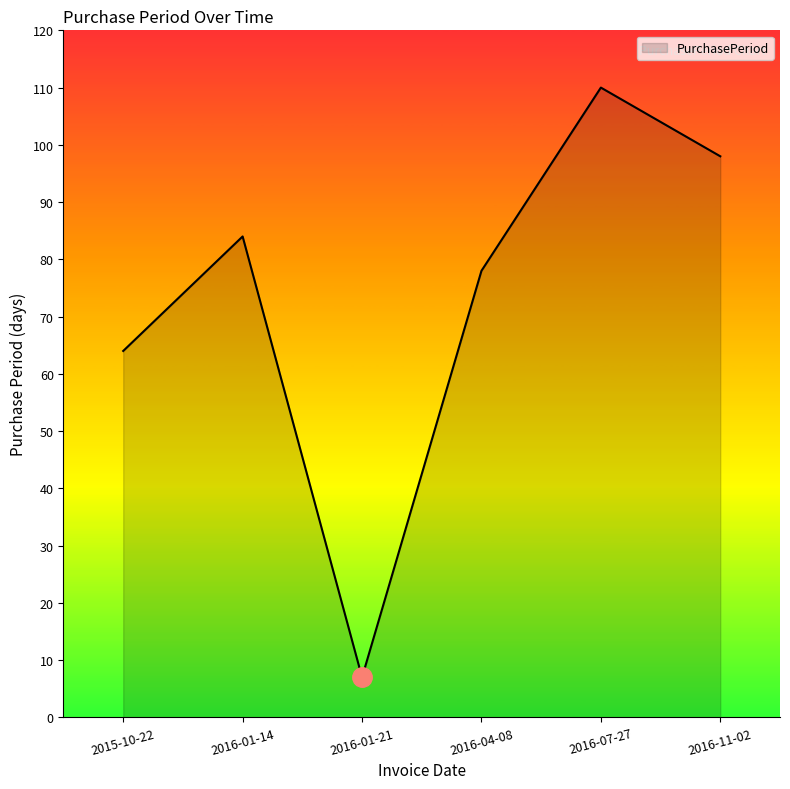

How many categories are shown in the chart?

6